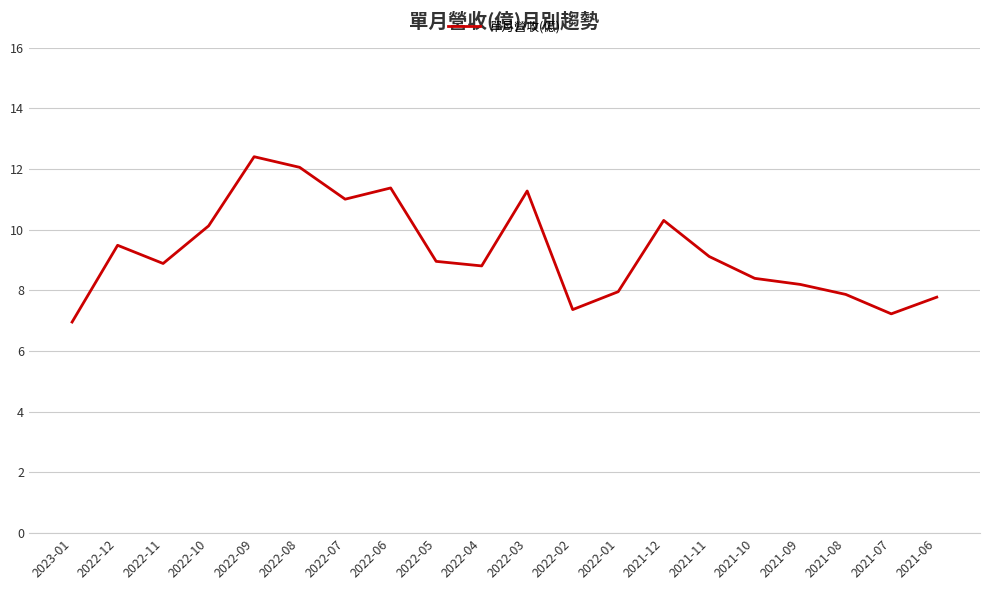

How many lines are shown in the chart?

1